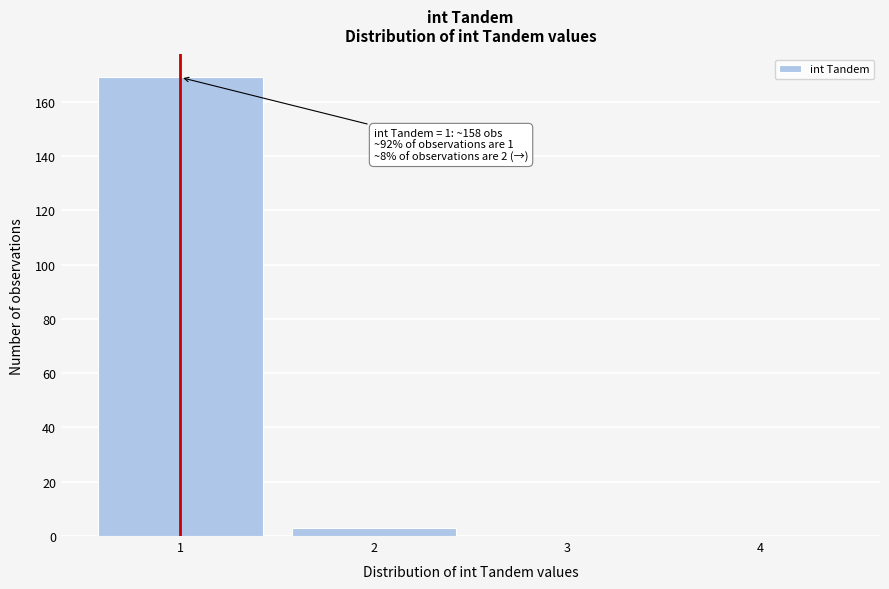

Which range on the x-axis has the tallest bar?

0.5 to 1.5